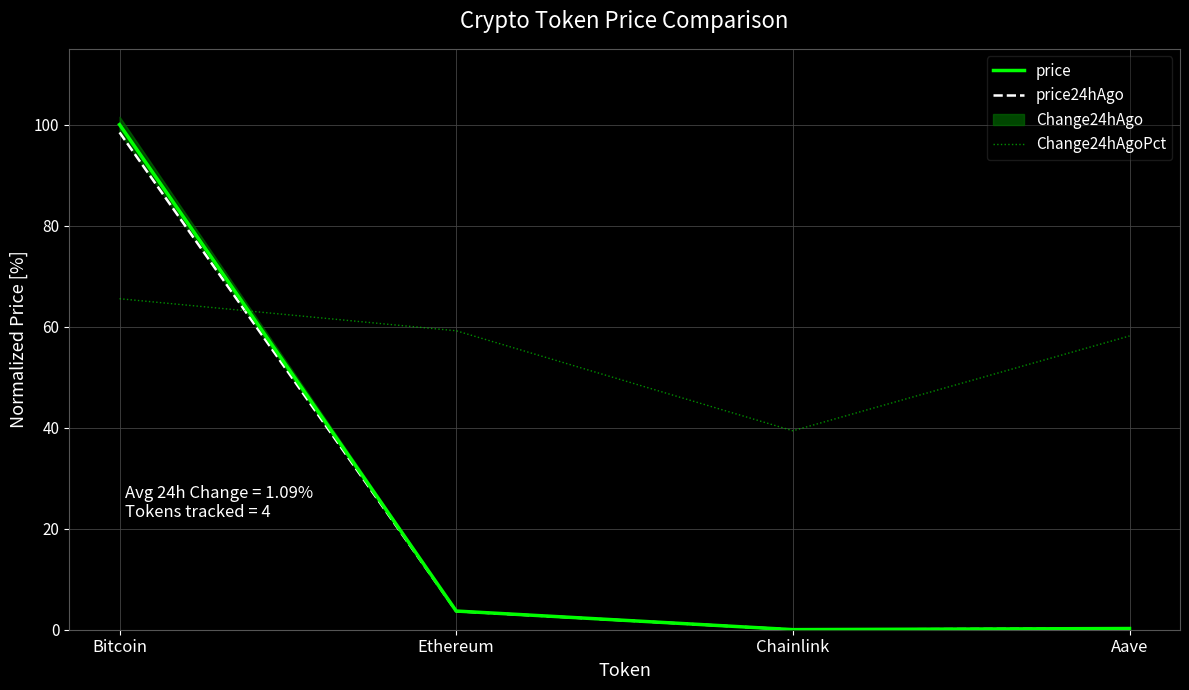

What is the difference between the maximum and minimum values in the price24hAgo series?

98.4